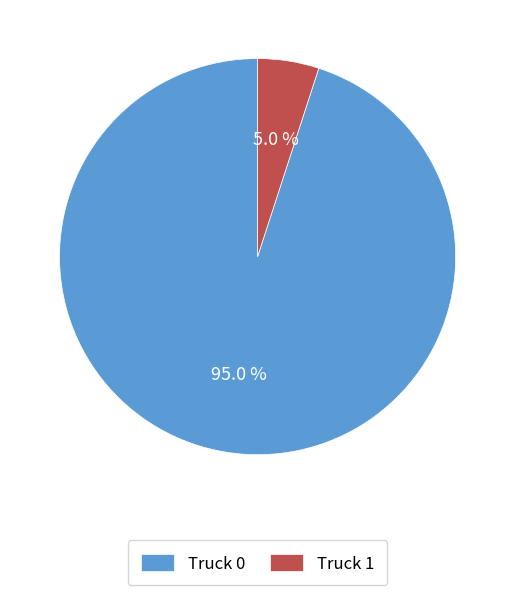

What portion of the pie excludes Truck 0?

5.0%